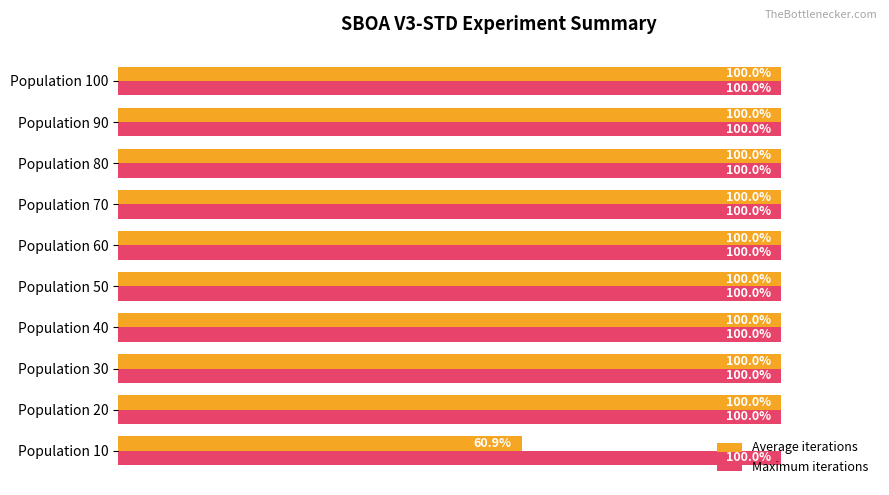

Rank the series by their average value, from highest to lowest.

Maximum iterations, Average iterations